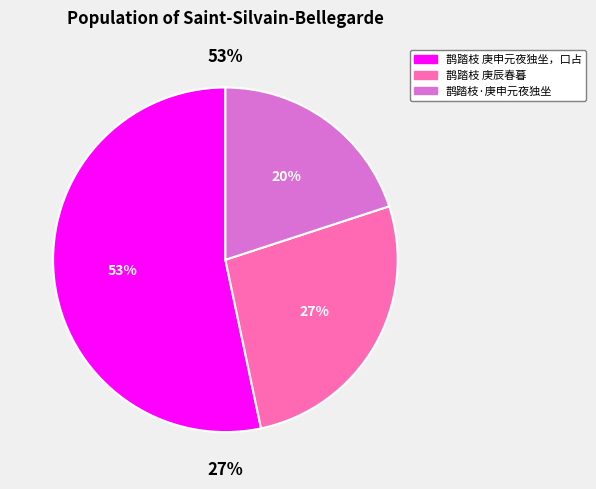

To the nearest percent, what is the difference between the largest and smallest slice percentages?

33%